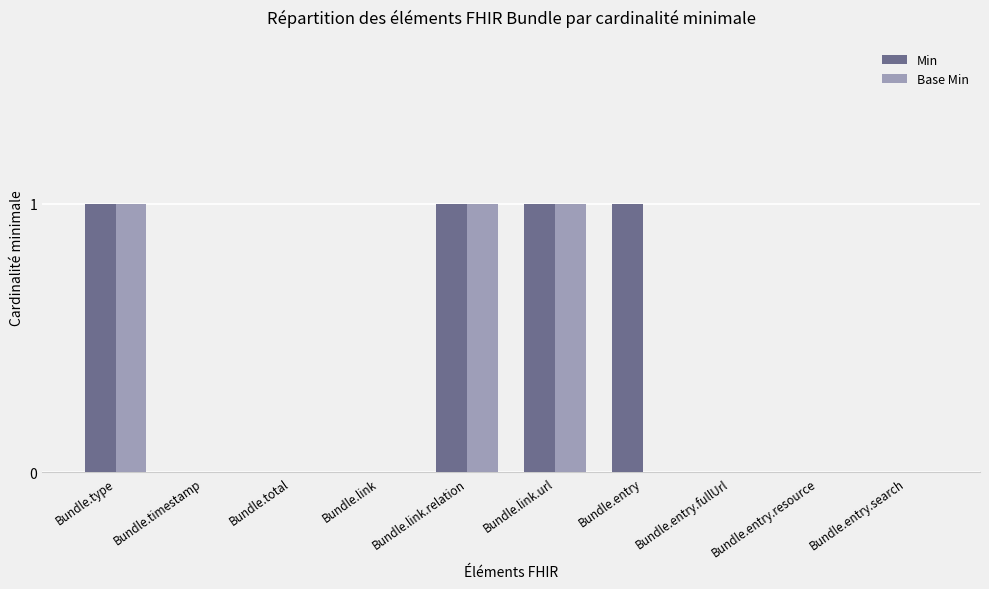

The value of Min at Bundle.entry is 1. True or false?

True